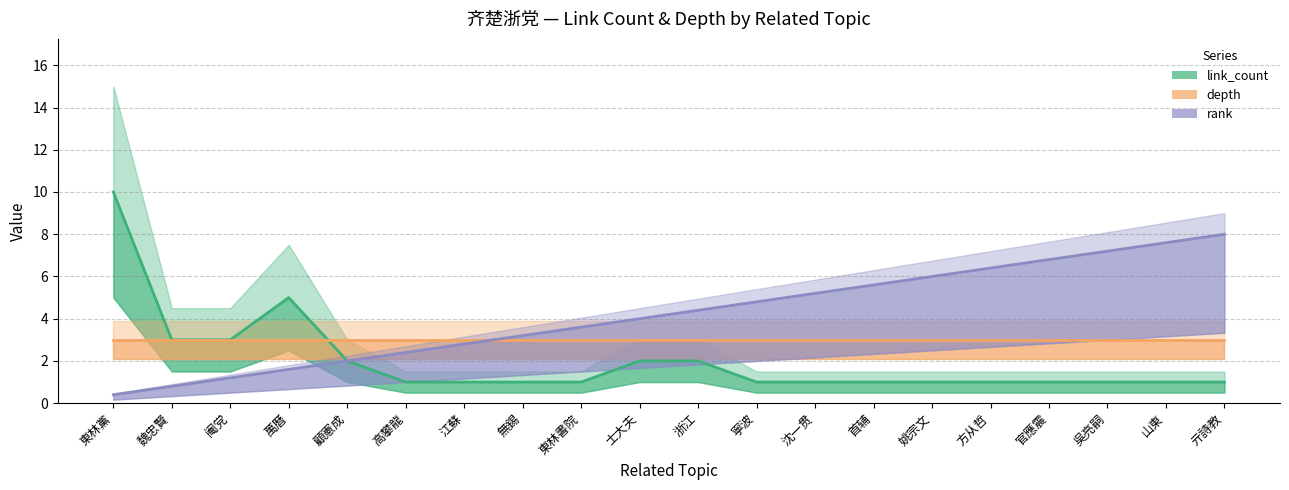

Which series has the widest spread of values?

link_count_line